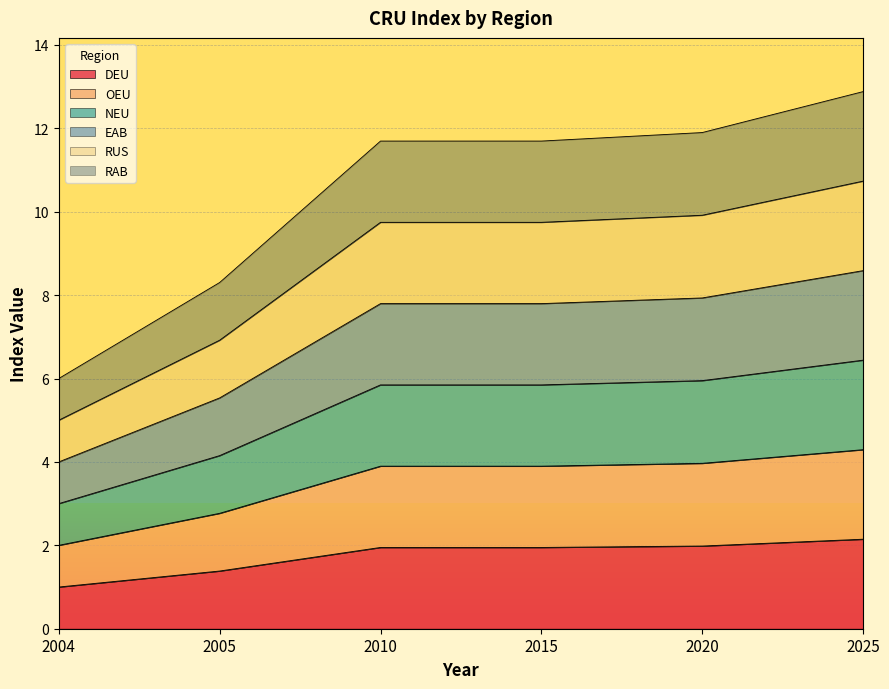

Is the value of RAB at 2015 greater than the value of EAB at 2015?

Yes